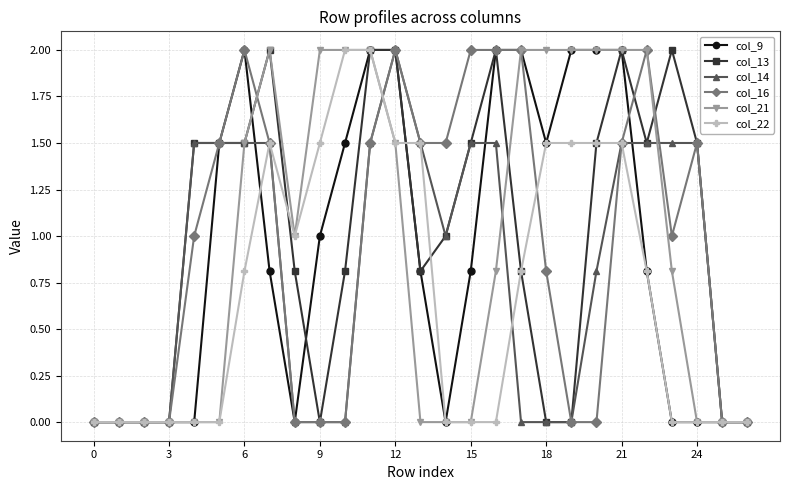

What is the difference between the second highest and minimum values in the col_9 series?

2.0